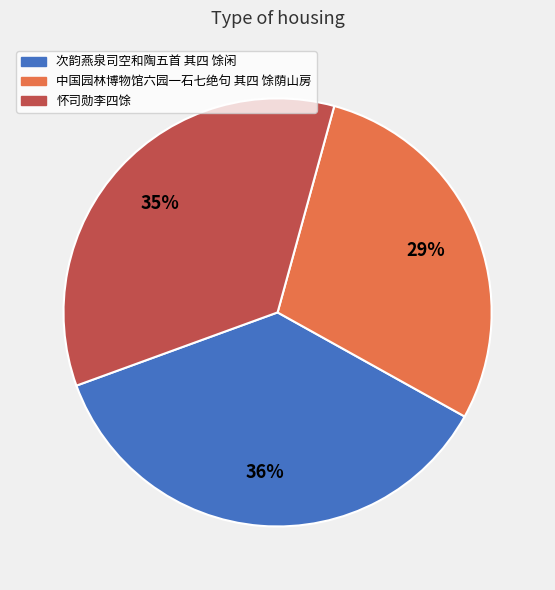

To the nearest percent, what is the average slice percentage?

33%